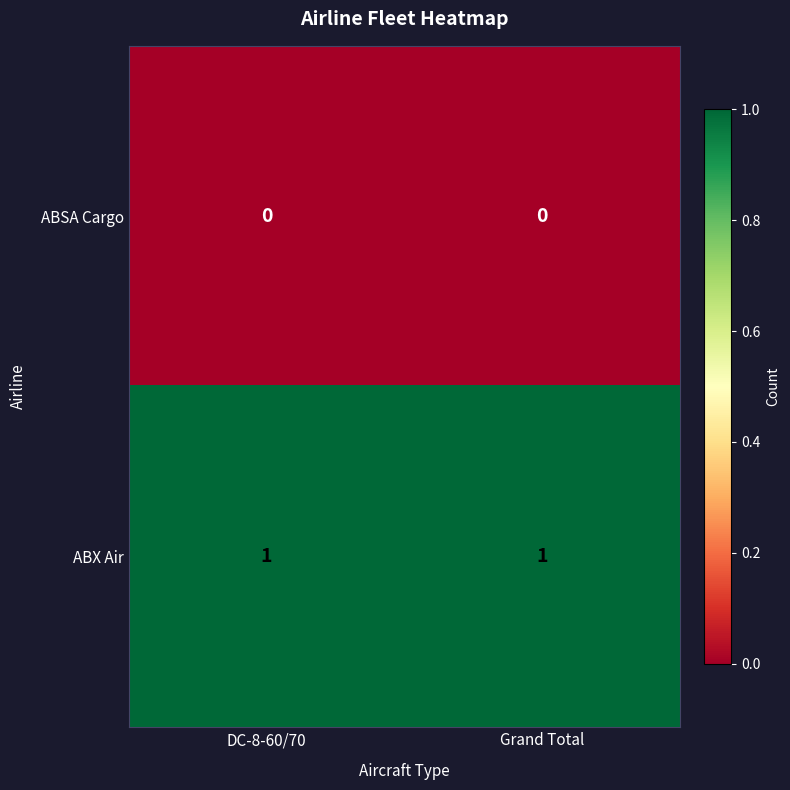

Is the value of ABSA Cargo at DC-8-60/70 greater than the value of ABX Air at Grand Total?

No